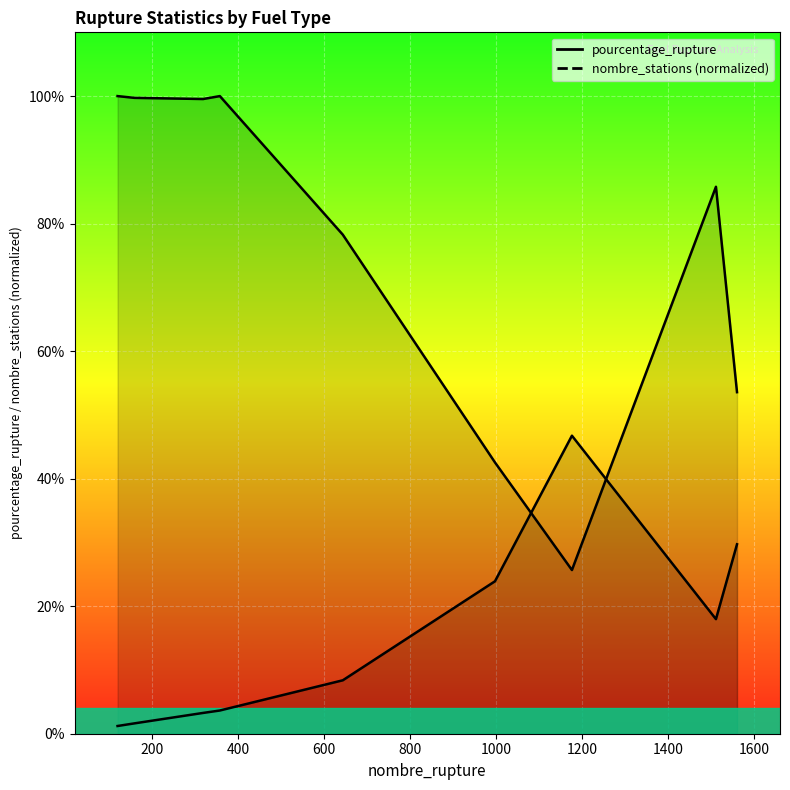

True or false: nombre_stations (normalized) has more than 0 points higher than both neighbors.

True